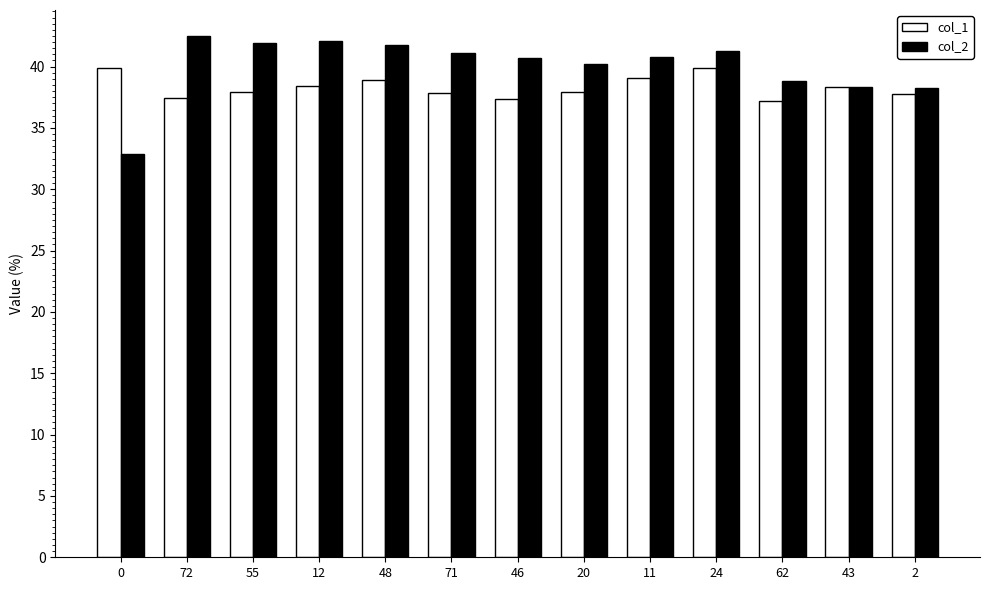

What is the total value across all series at 71?

79.0